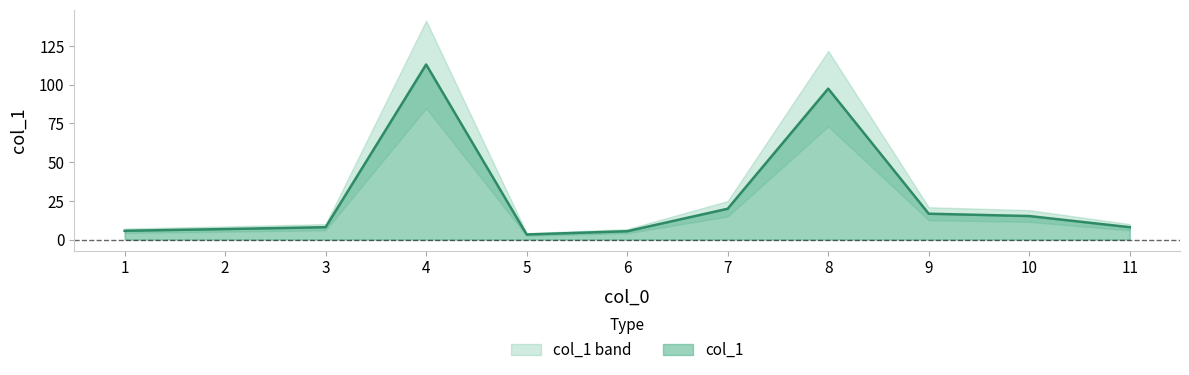

Rank the categories by value from lowest to highest.

5, 6, 1, 2, 3, 11, 10, 9, 7, 8, 4